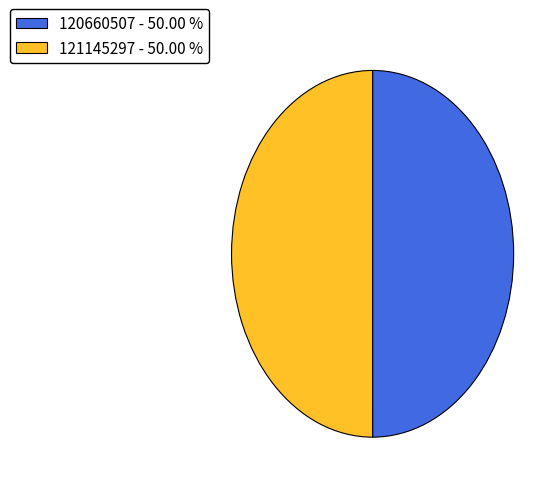

What is the ratio of the value at 120660507 - 50.00 % to the value at 121145297 - 50.00 %?

1.0